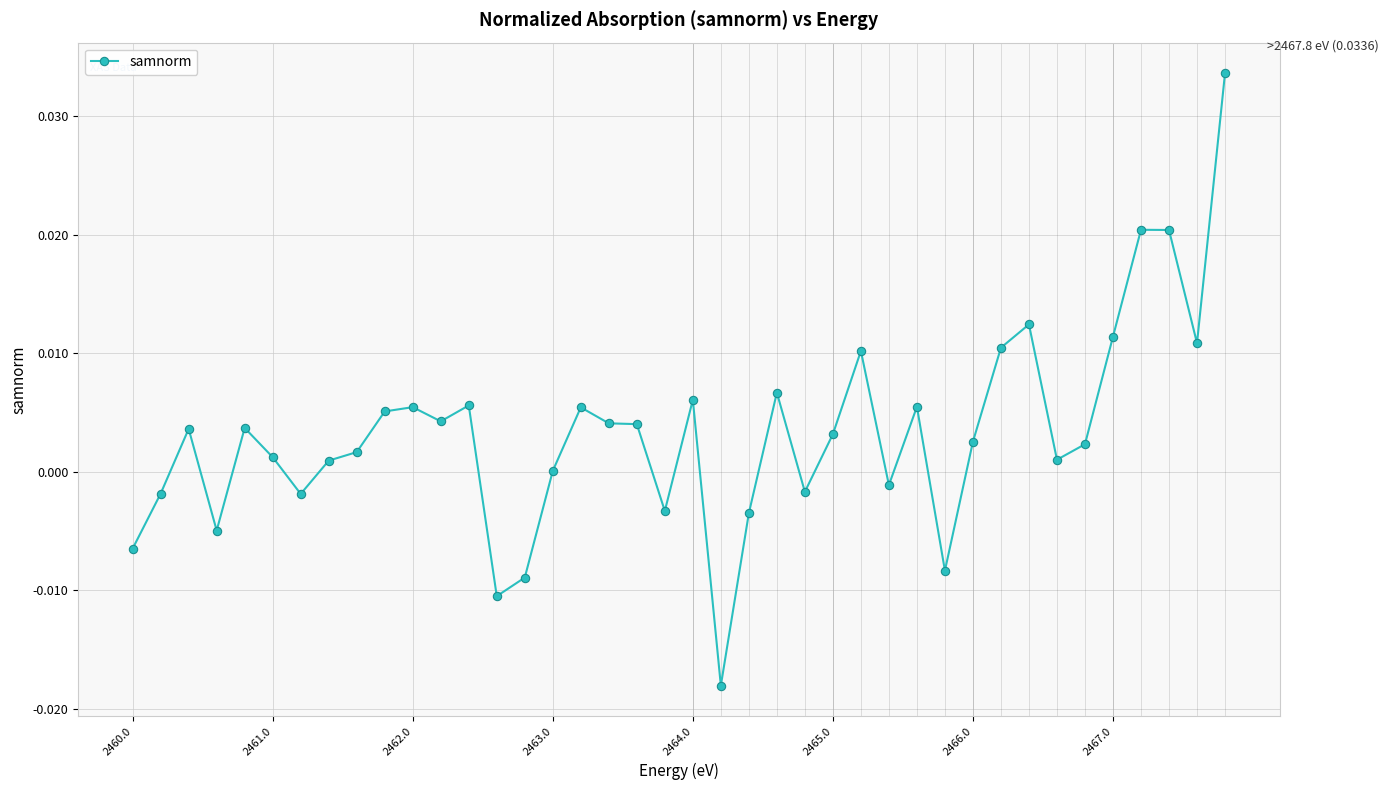

True or false: there are more than 1 points higher than both neighbors.

True